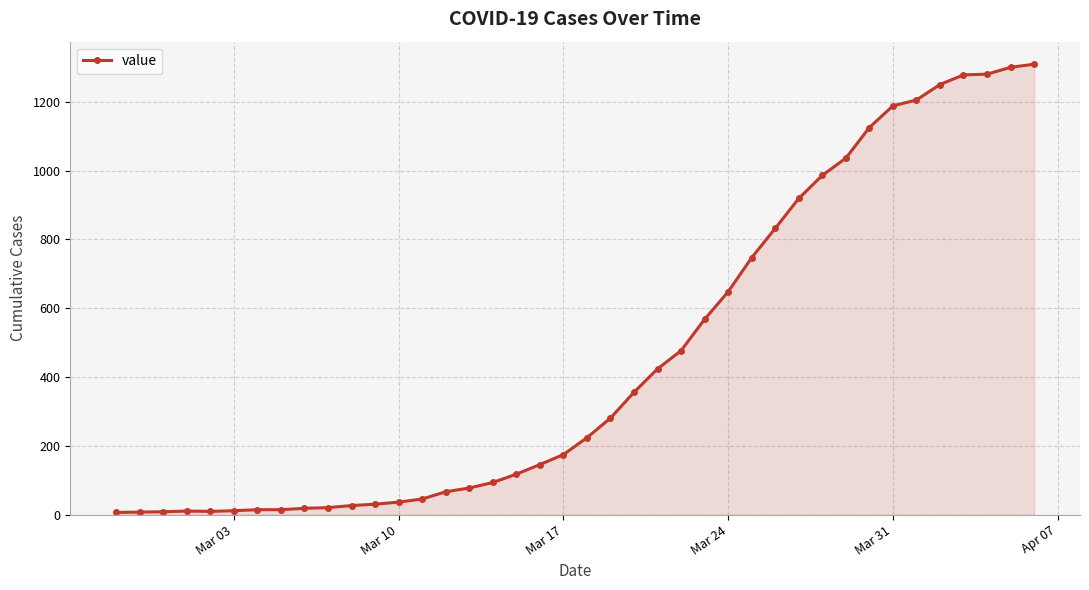

What is the difference between the maximum and minimum values?

1302